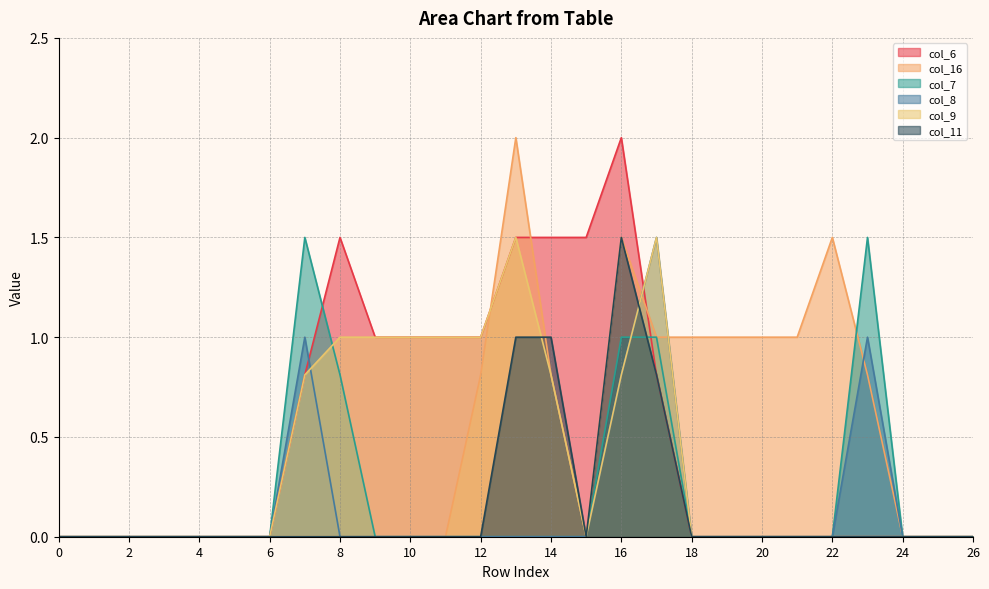

Reading left to right, list all the values displayed in this chart.

col_6: 0.0	0.0	0.0	0.0	0.0	0.0	0.0	0.8	1.5	1.0	1.0	1.0	1.0	1.5	1.5	1.5	2.0	0.8	0.0	0.0	0.0	0.0	0.0	0.0	0.0	0.0	0.0
col_16: 0.0	0.0	0.0	0.0	0.0	0.0	0.0	0.0	0.0	0.0	0.0	0.0	0.8	2.0	0.8	0.0	1.5	1.0	1.0	1.0	1.0	1.0	1.5	0.8	0.0	0.0	0.0
col_7: 0.0	0.0	0.0	0.0	0.0	0.0	0.0	1.5	0.8	0.0	0.0	0.0	0.0	0.0	0.0	0.0	1.0	1.0	0.0	0.0	0.0	0.0	0.0	1.5	0.0	0.0	0.0
col_8: 0.0	0.0	0.0	0.0	0.0	0.0	0.0	1.0	0.0	0.0	0.0	0.0	0.0	0.0	0.0	0.0	0.8	1.5	0.0	0.0	0.0	0.0	0.0	1.0	0.0	0.0	0.0
col_9: 0.0	0.0	0.0	0.0	0.0	0.0	0.0	0.8	1.0	1.0	1.0	1.0	1.0	1.5	0.8	0.0	0.8	1.5	0.0	0.0	0.0	0.0	0.0	0.0	0.0	0.0	0.0
col_11: 0.0	0.0	0.0	0.0	0.0	0.0	0.0	0.0	0.0	0.0	0.0	0.0	0.0	1.0	1.0	0.0	1.5	0.8	0.0	0.0	0.0	0.0	0.0	0.0	0.0	0.0	0.0